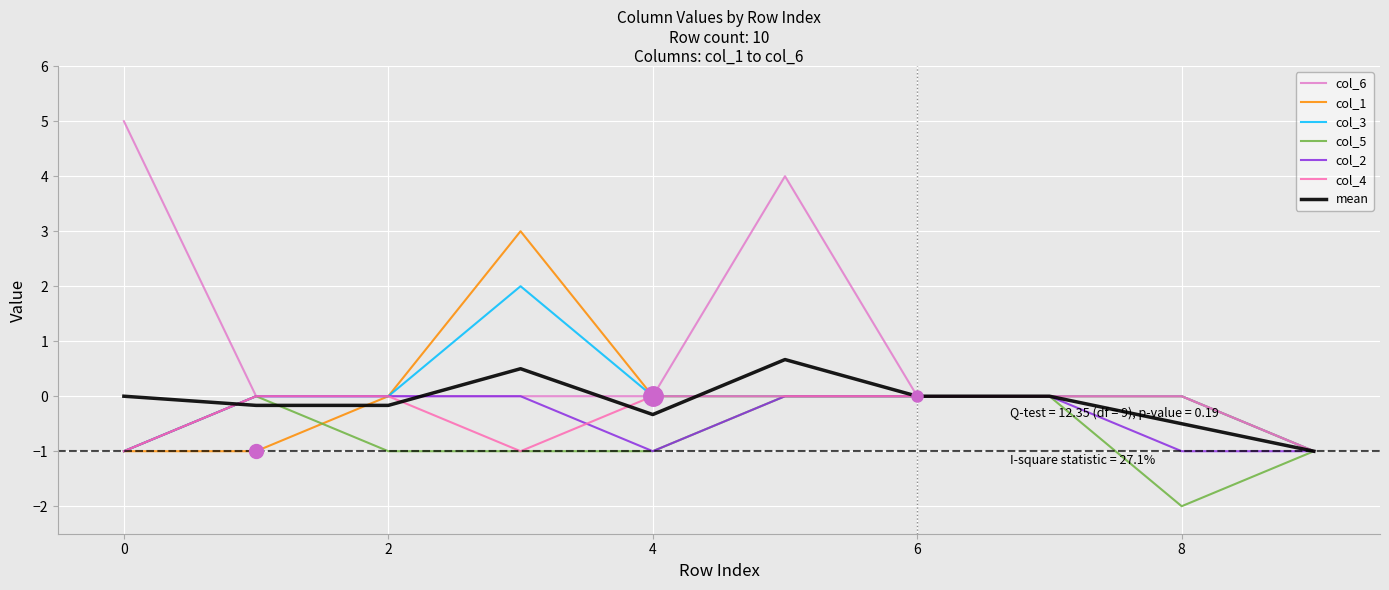

Which series has the largest range (max minus min)?

col_6